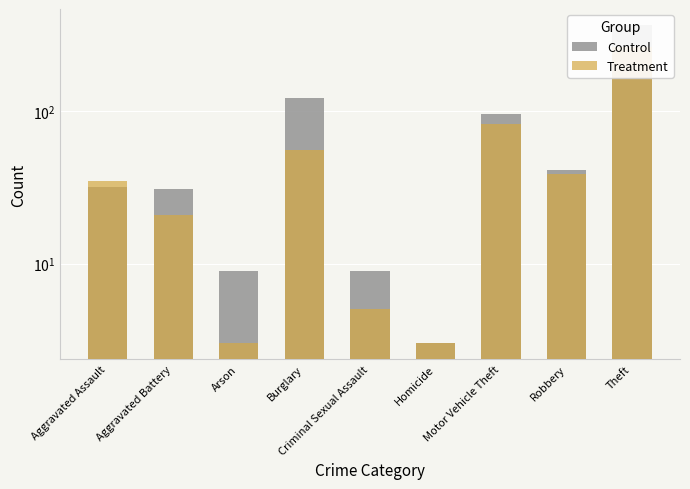

What is the difference between the maximum and minimum values in the Treatment series?

260